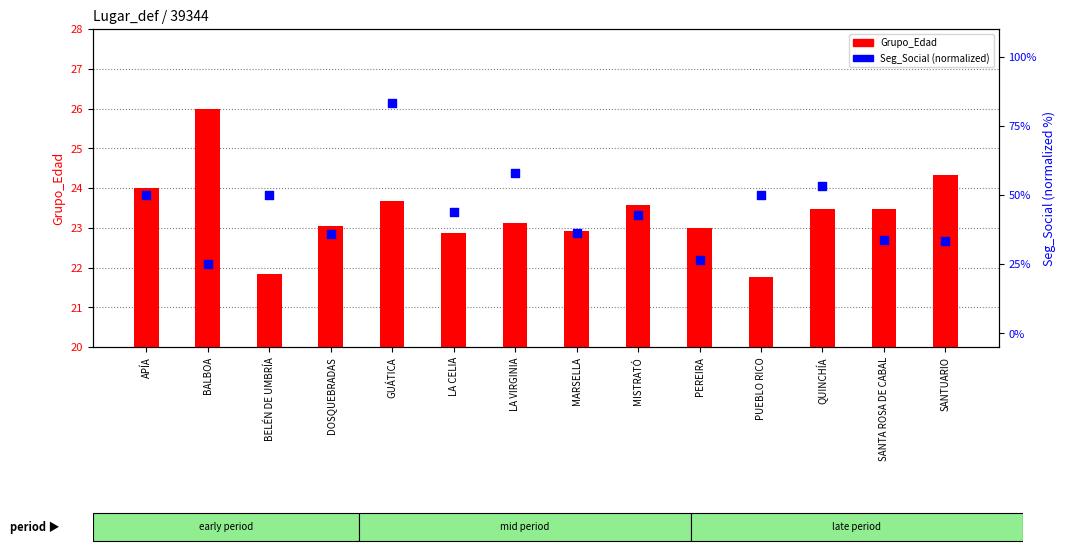

At how many categories does at least one series exceed 33?

12